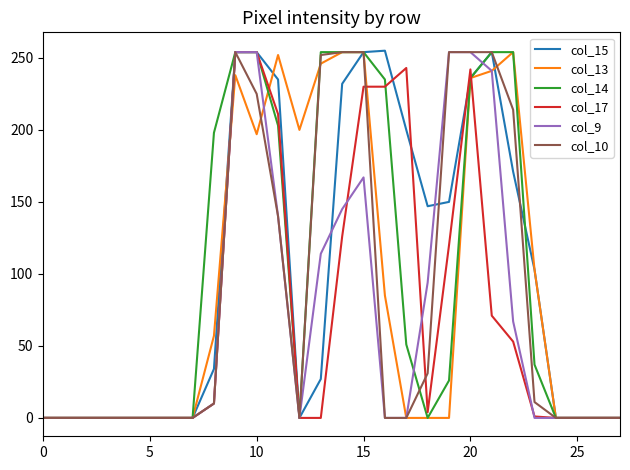

Which series has the largest range (max minus min)?

col_15